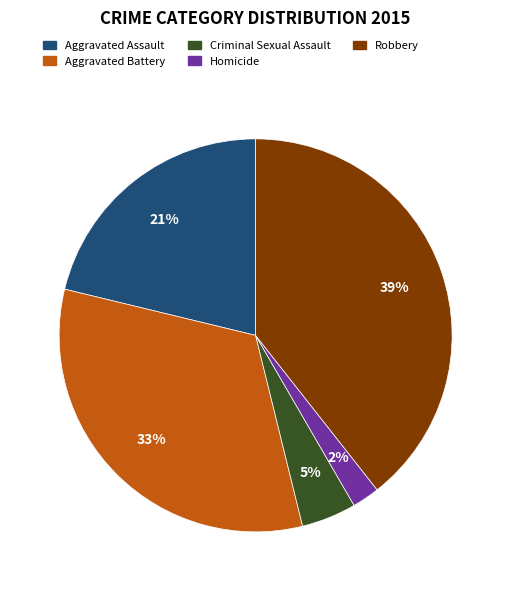

Which category has the biggest portion of the pie?

Robbery